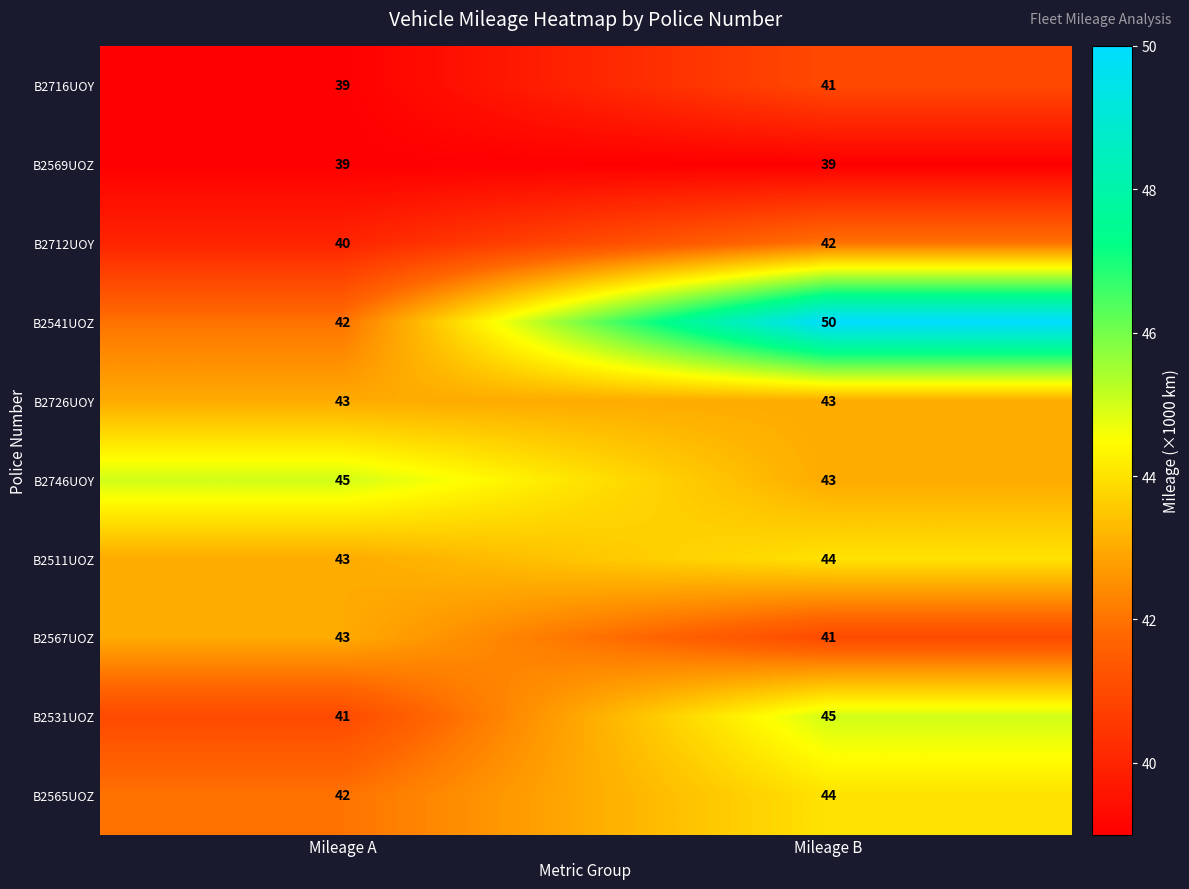

What is the total value across all series at Mileage A?

417